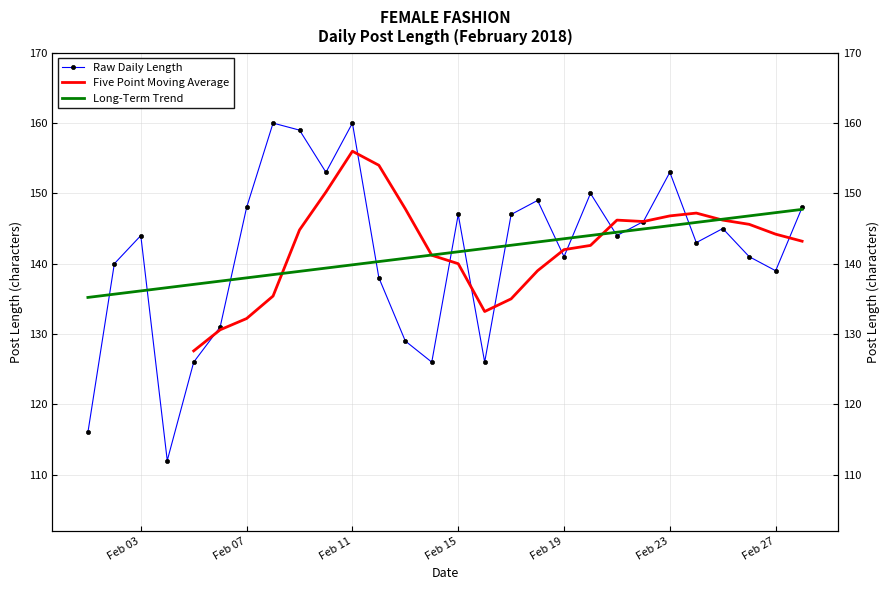

True or false: the data shows 216 at 2018-02-10.

False